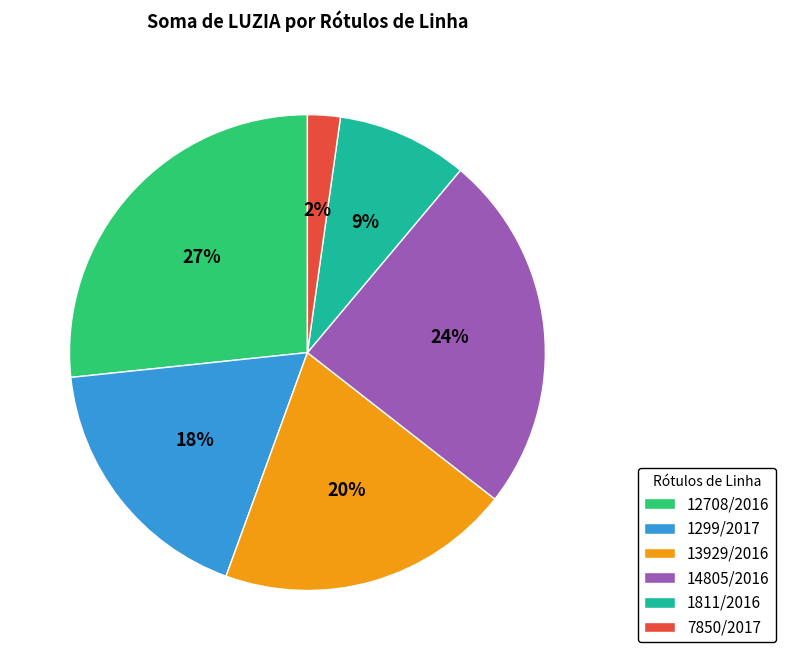

Which has a higher value, 13929/2016 or 14805/2016?

14805/2016